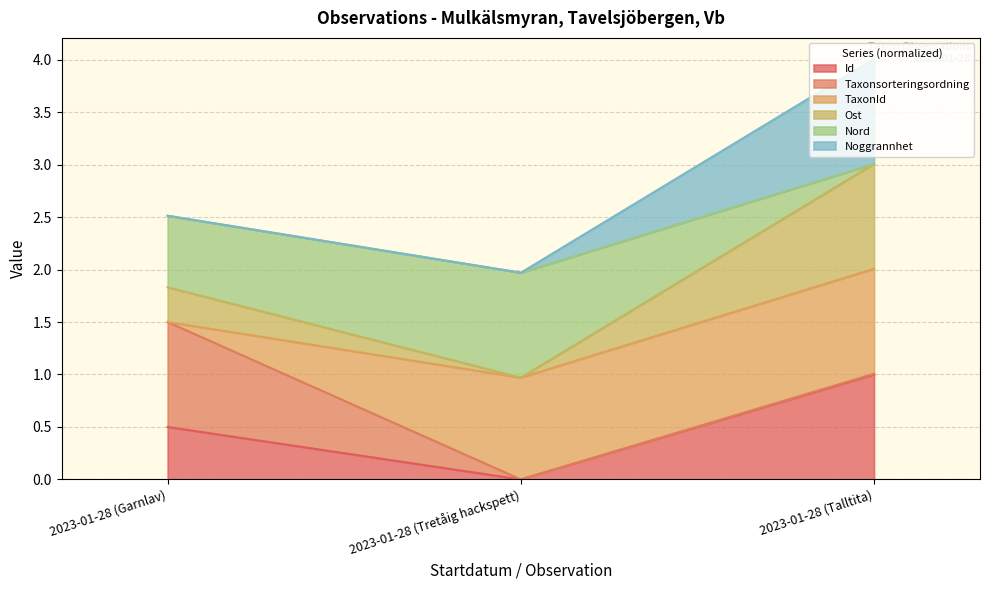

At which category does the chart reach its peak across all series?

2023-01-28 (Talltita)